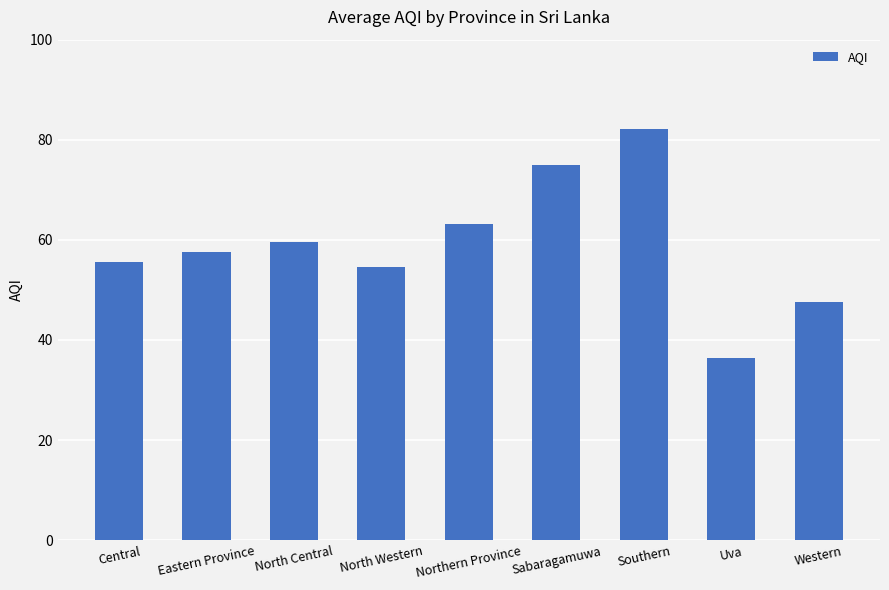

List the labels in order of value, largest first.

Southern, Sabaragamuwa, Northern Province, North Central, Eastern Province, Central, North Western, Western, Uva